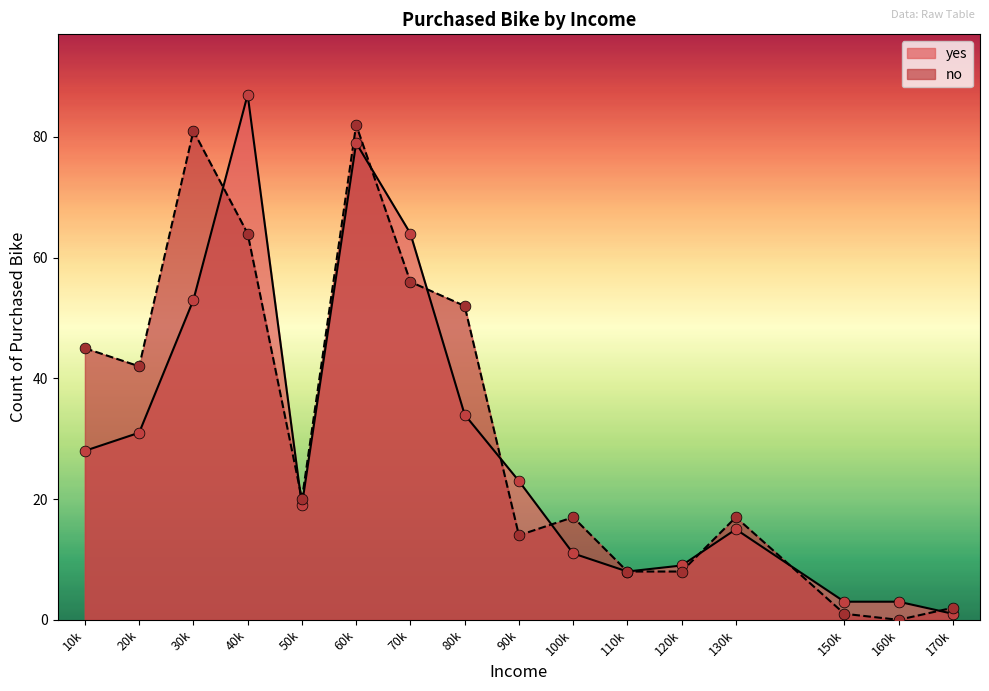

Which series contains the highest Y value?

yes